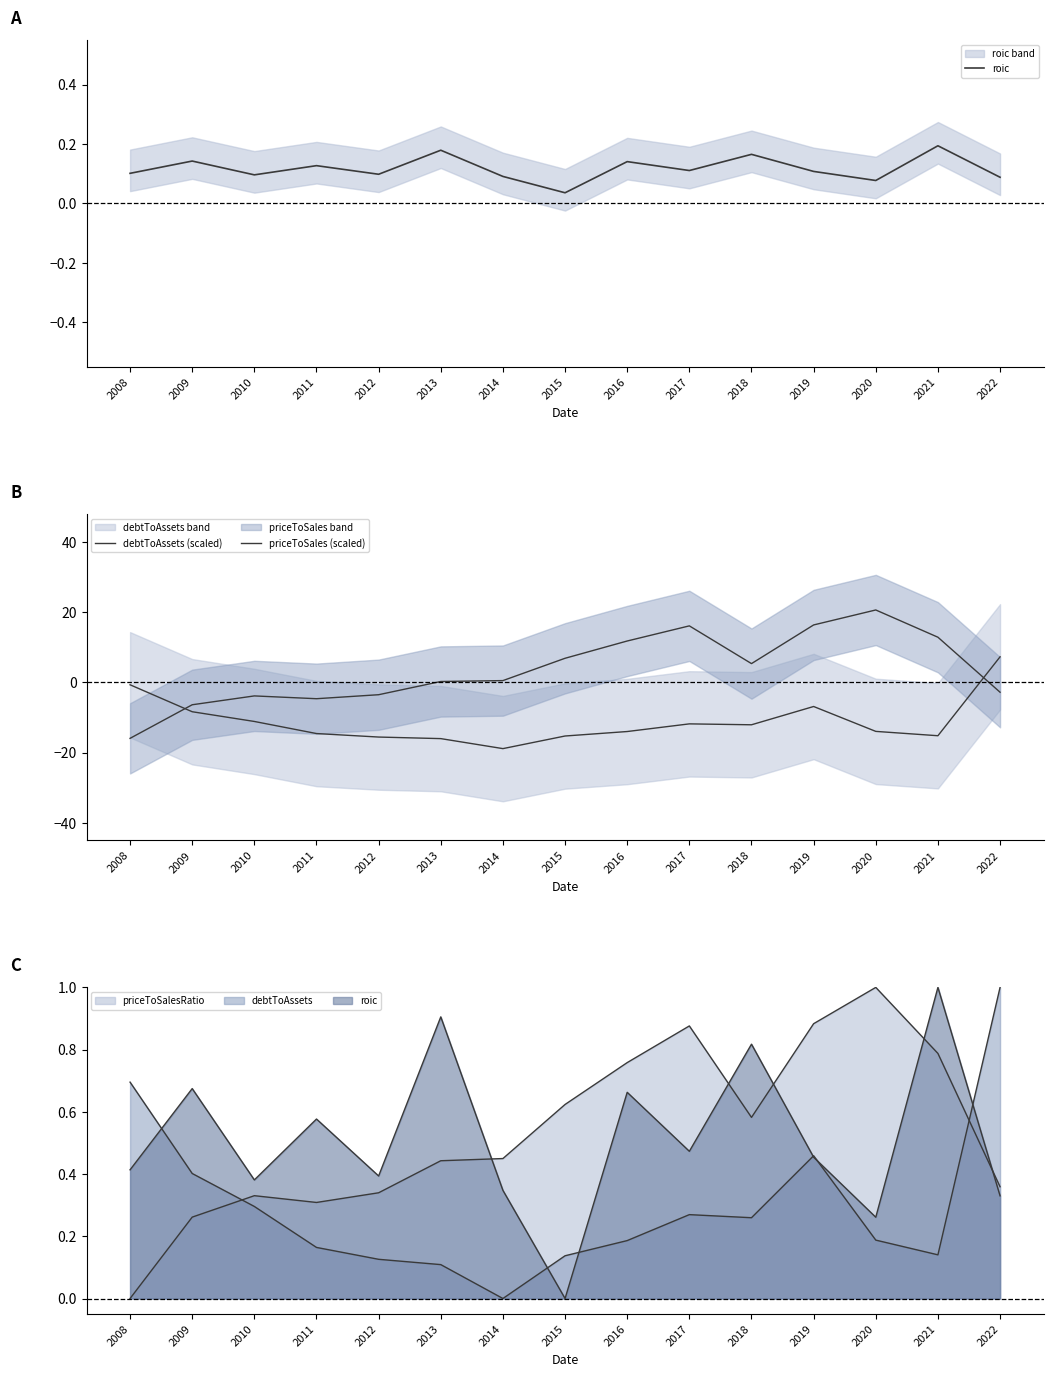

Rank the series by their average value, from lowest to highest.

debtToAssets (scaled), roic, priceToSales (scaled)